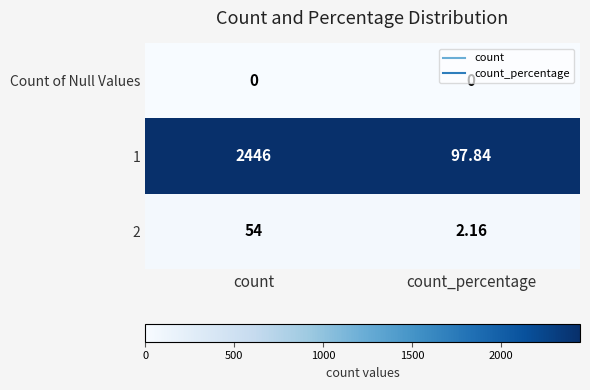

At which label is 1 closest to 1271?

count_percentage